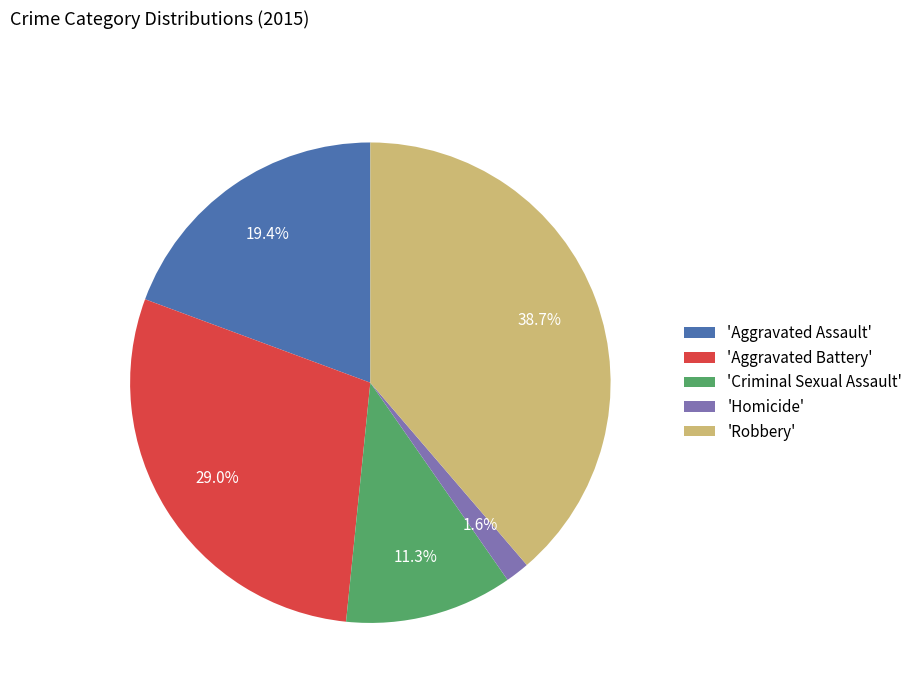

To the nearest percent, what is the average slice percentage?

20%